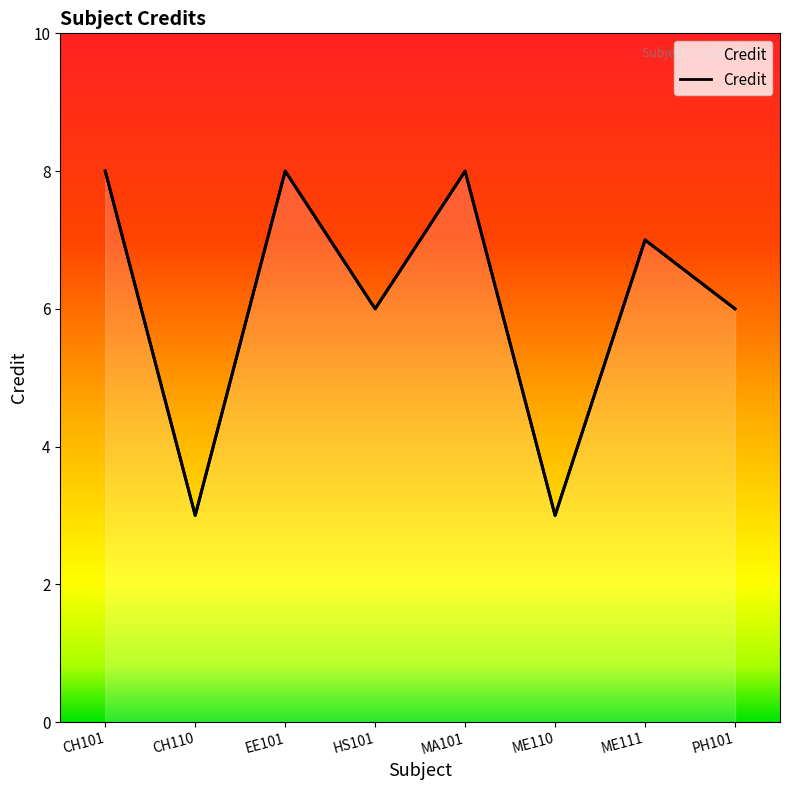

Reading left to right, transcribe all the data shown in this chart.

8	3	8	6	8	3	7	6